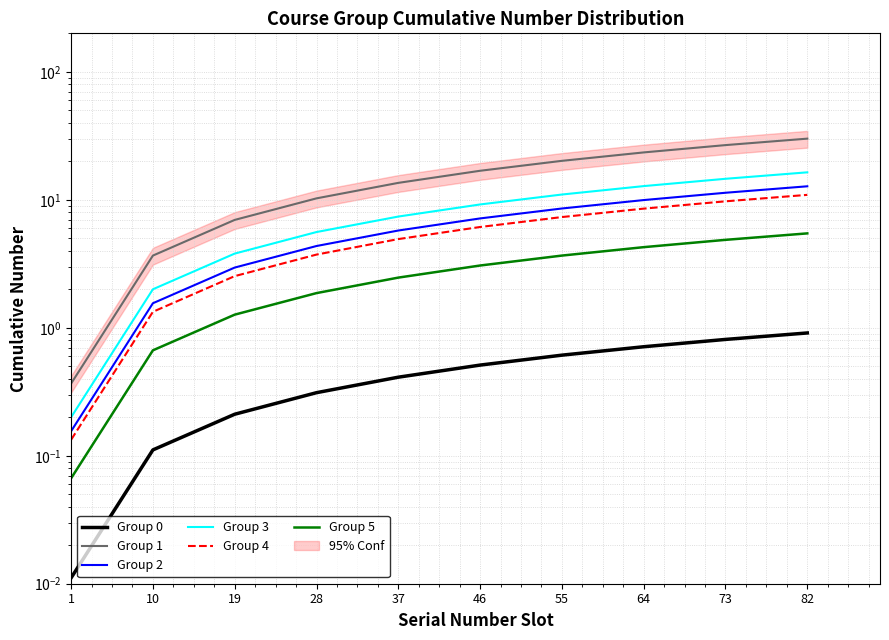

True or false: Group 5 and Group 3 cross at least once.

False